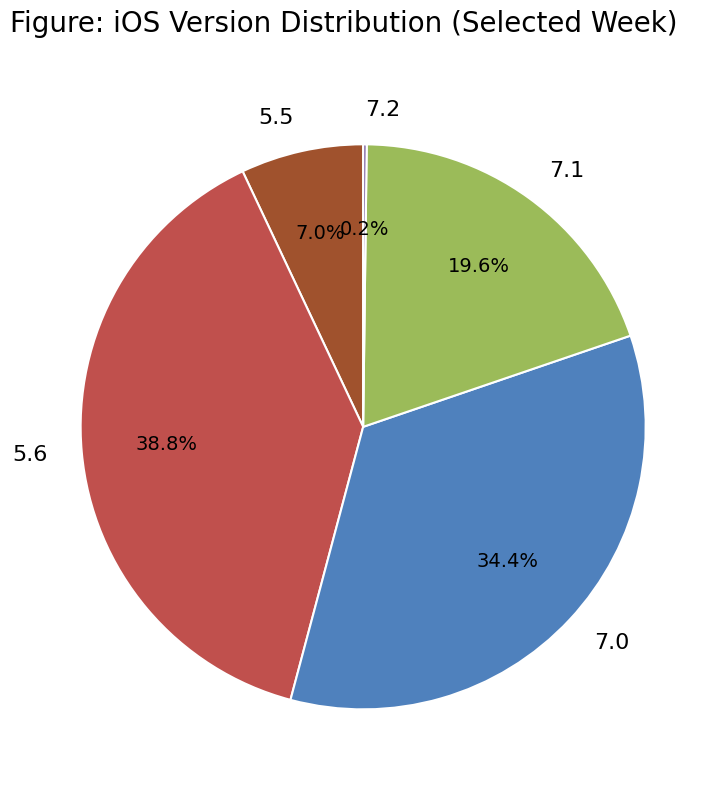

Is there a majority slice in this chart?

No